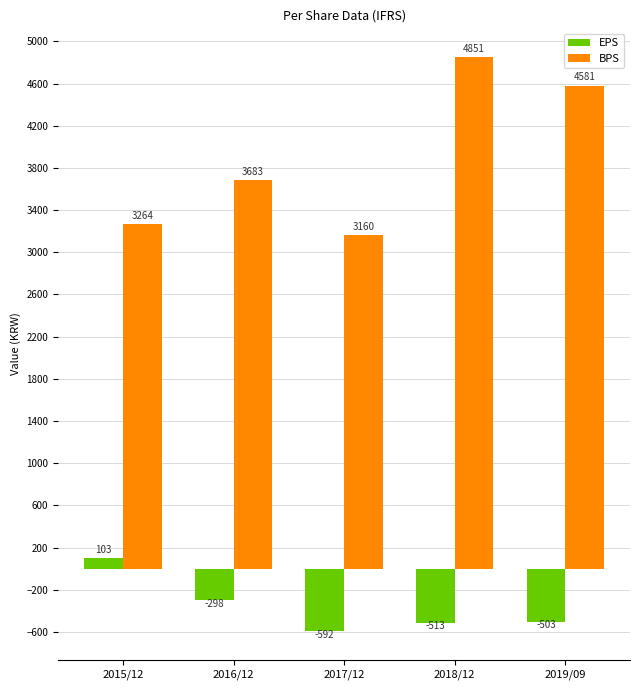

The value of BPS at 2015/12 is 3264. True or false?

True